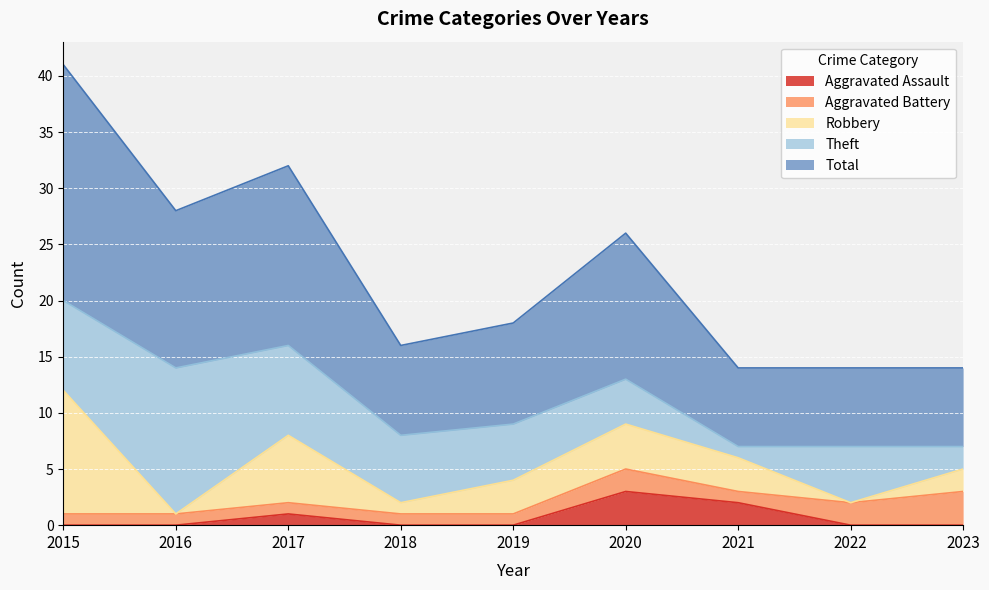

Does the chart display data point markers on the line(s)?

No